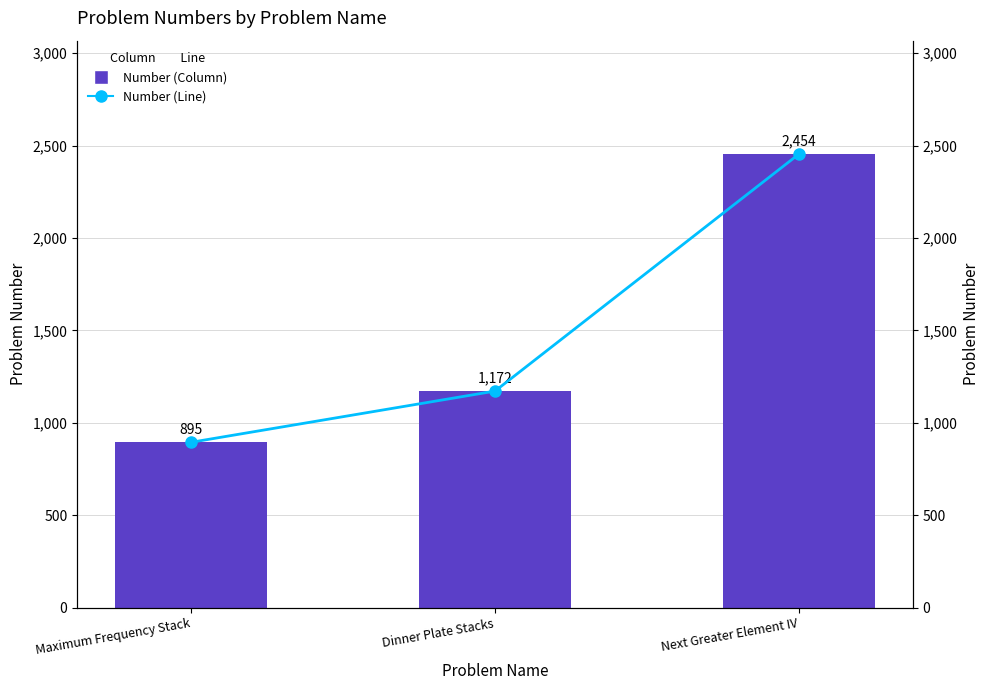

Reading left to right, extract all data points from this chart.

Number (Column): 895	1172	2454
Number (Line): 895	1172	2454